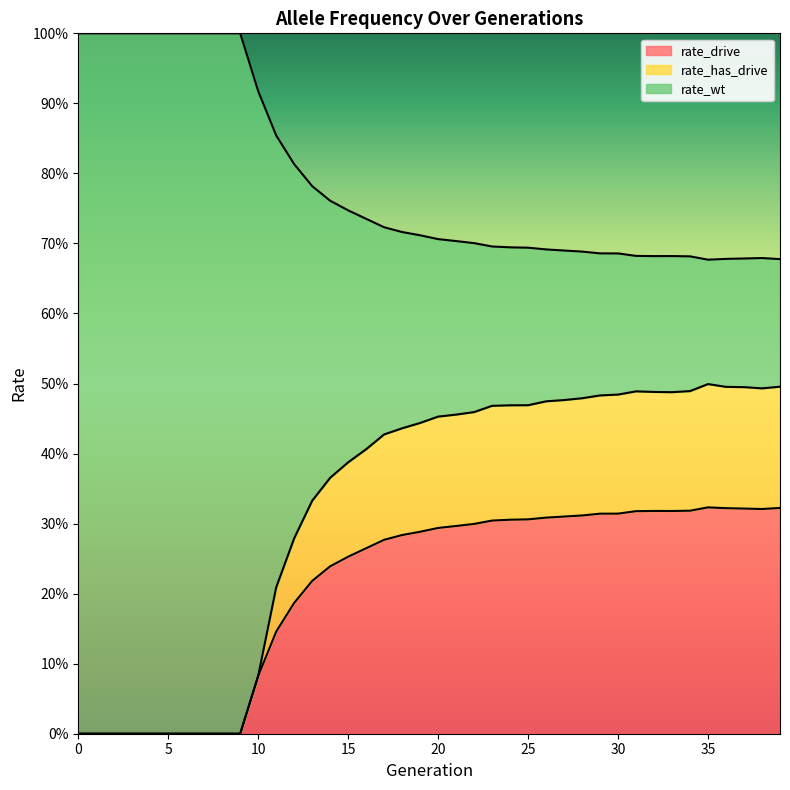

How many values in the rate_drive series exceed 0?

30